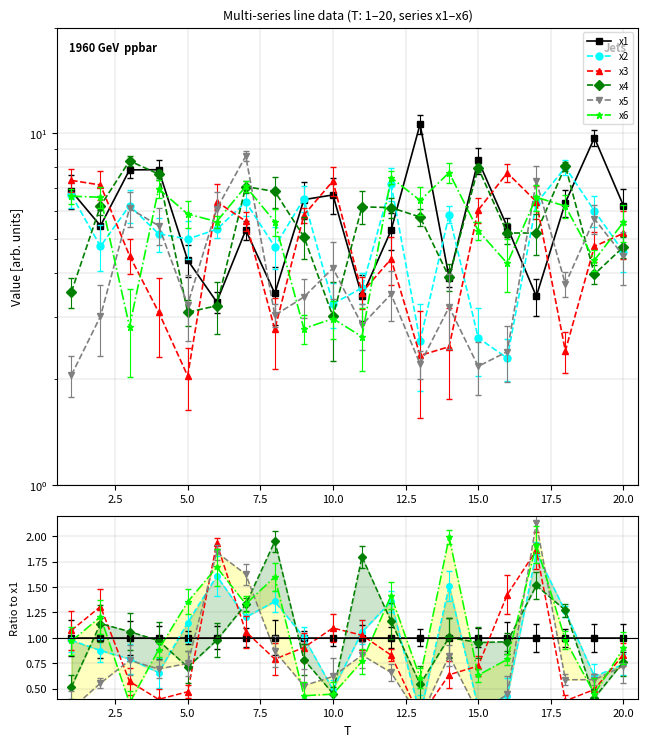

Is this an area chart (filled region under the line)?

No